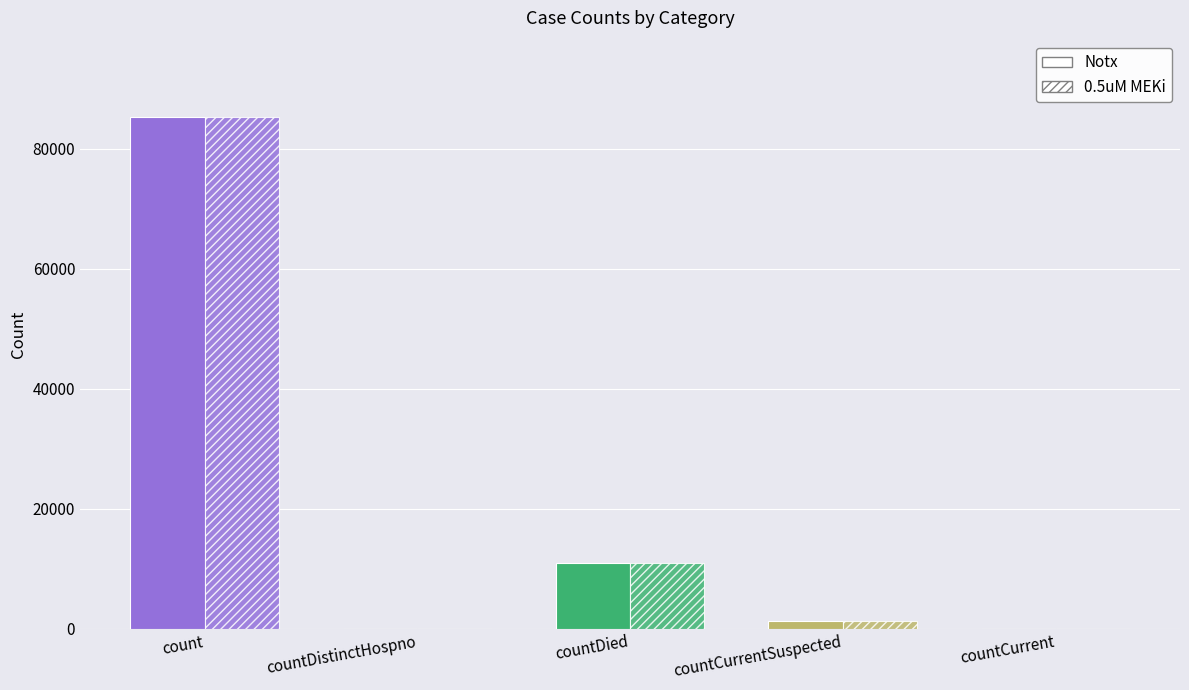

The 0.5uM MEKi series shows -29972 at countDistinctHospno. True or false?

False